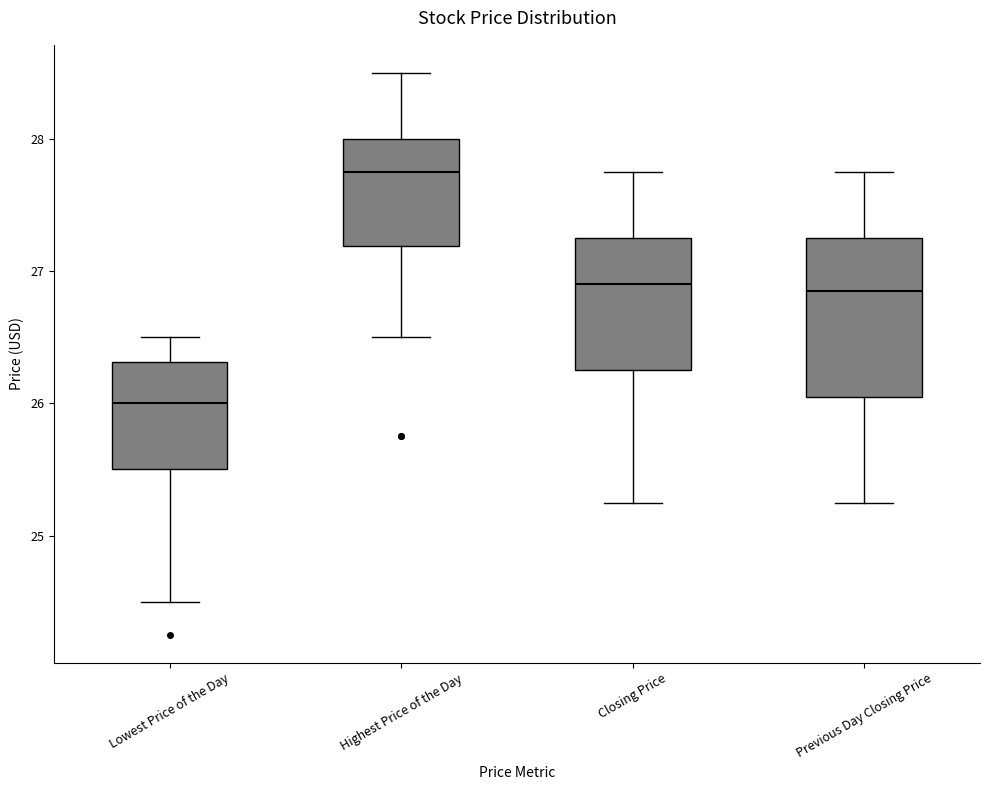

Reading left to right, transcribe this box plot: for each box, give where its median line is, the range the box spans, and where its two whiskers end, as read against the y-axis. The values are not printed on the chart, so give them approximately, as read against the axis.

Lowest Price of the Day: median 26.0, box 25.5 to 26.3, whiskers 24.5 to 26.5
Highest Price of the Day: median 27.8, box 27.2 to 28.0, whiskers 26.5 to 28.5
Closing Price: median 26.9, box 26.3 to 27.3, whiskers 25.3 to 27.8
Previous Day Closing Price: median 26.9, box 26.1 to 27.3, whiskers 25.3 to 27.8